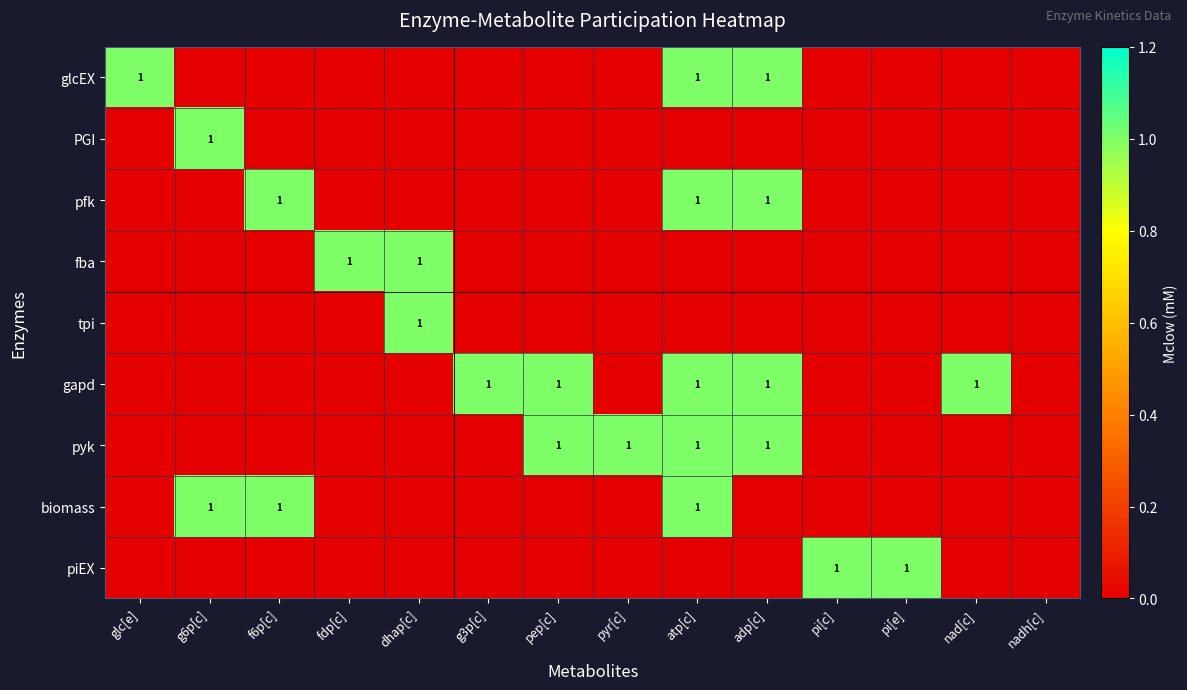

Is it true that pfk equals 0 at atp[c]?

False